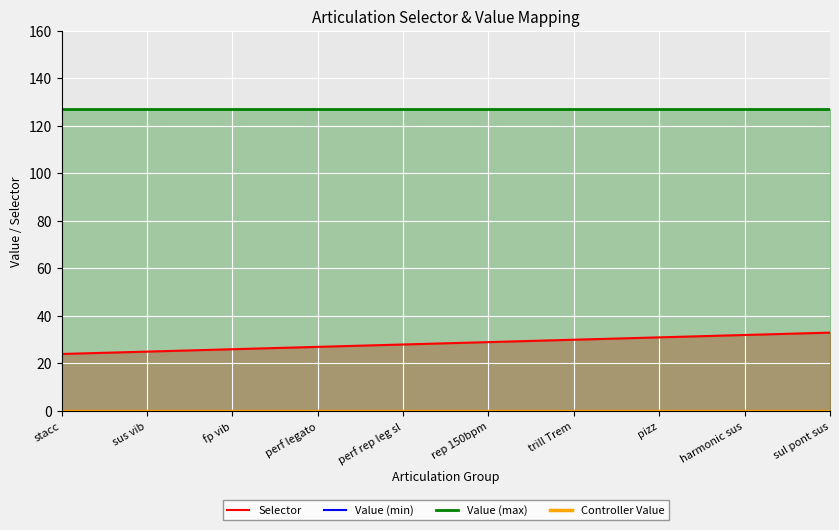

At which label is Controller Value closest to 0?

stacc